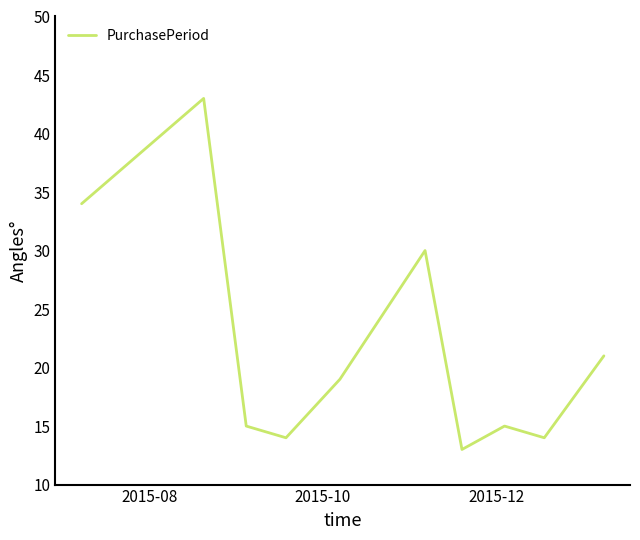

What is the smallest value displayed?

13